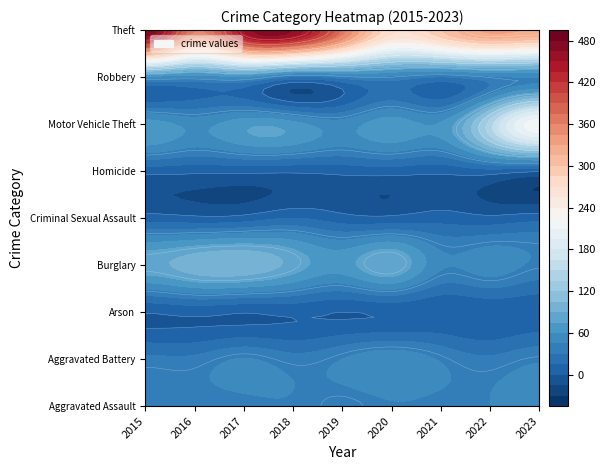

At which label does Burglary reach its peak?

2017